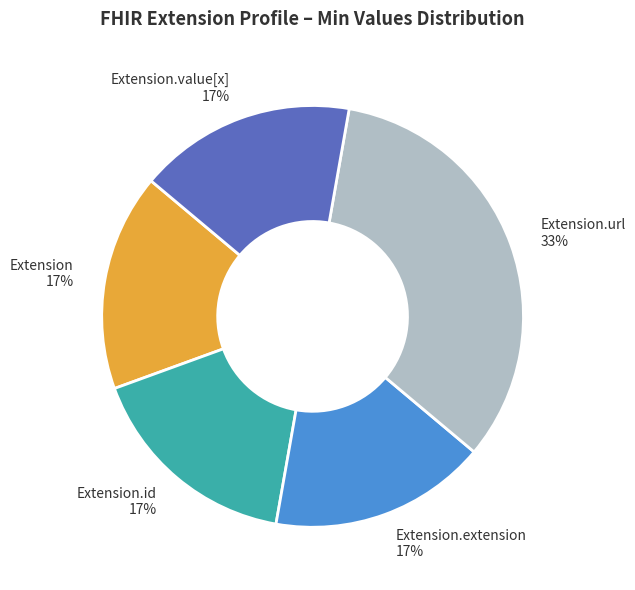

Does Extension.value[x] 17% represent more than half of the total?

No